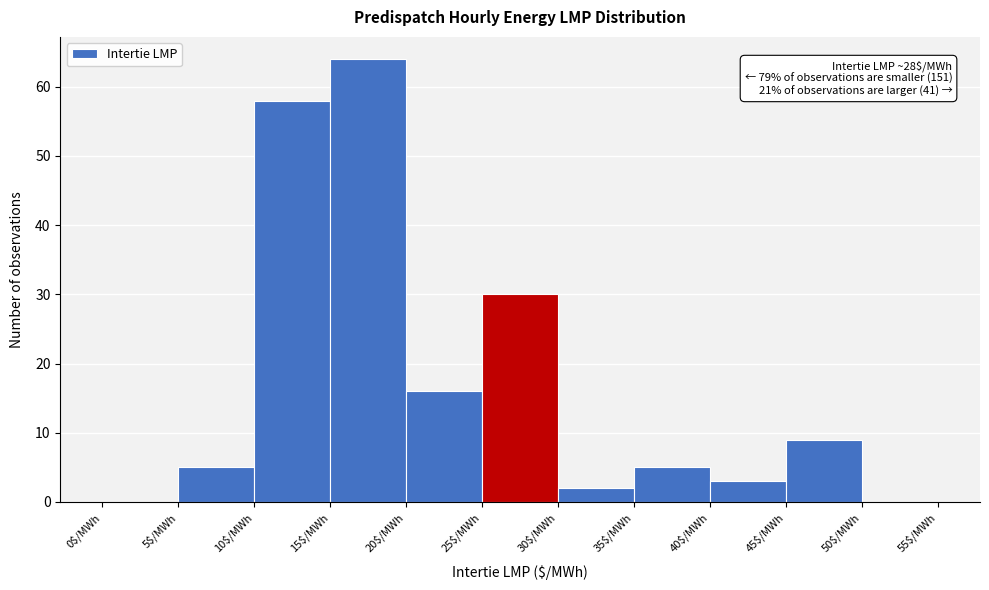

Which range on the x-axis has the tallest bar?

15 to 20